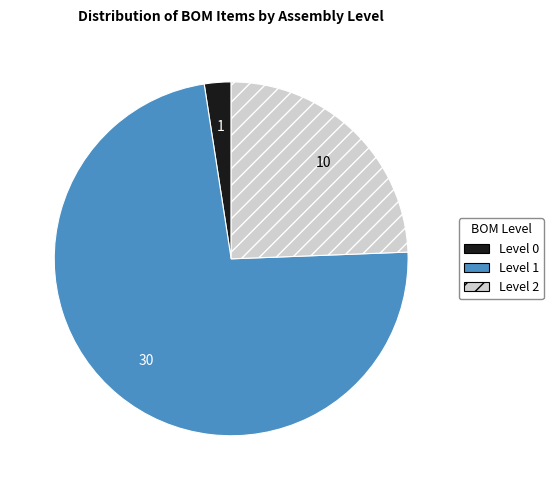

What is the ratio of the value at Level 2 to the value at Level 0?

10.0